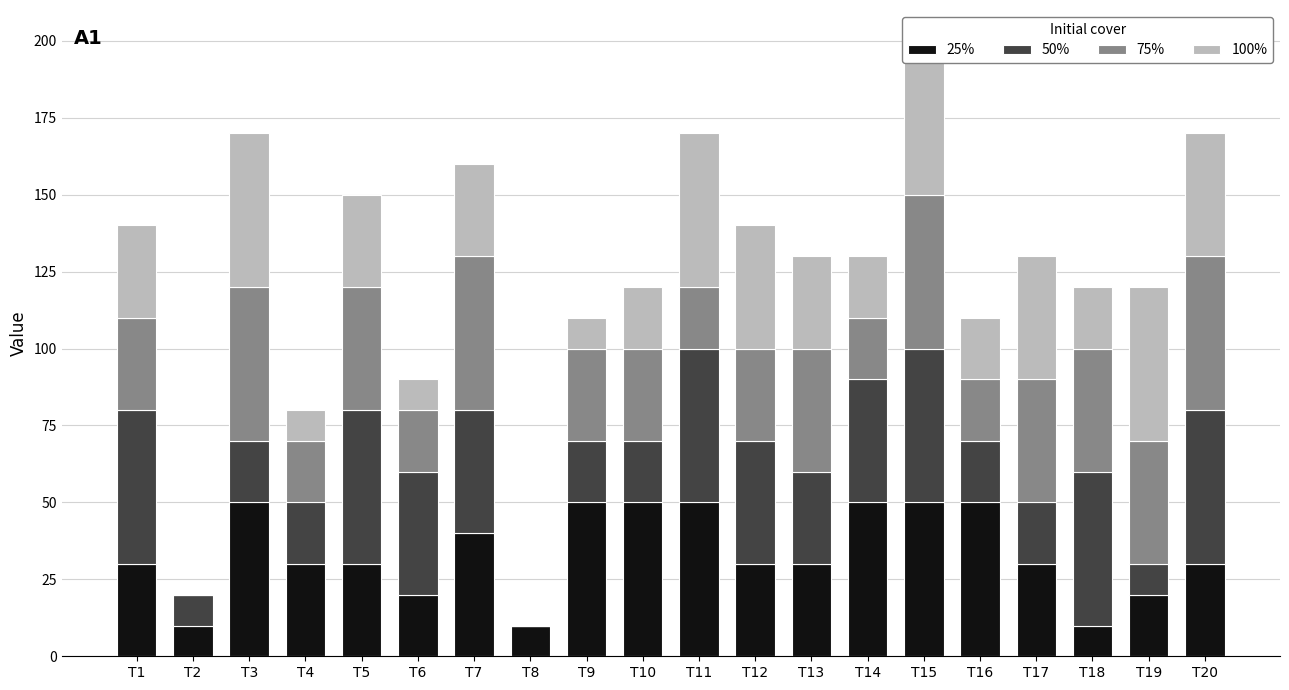

How many data points in 100% are above 30?

7